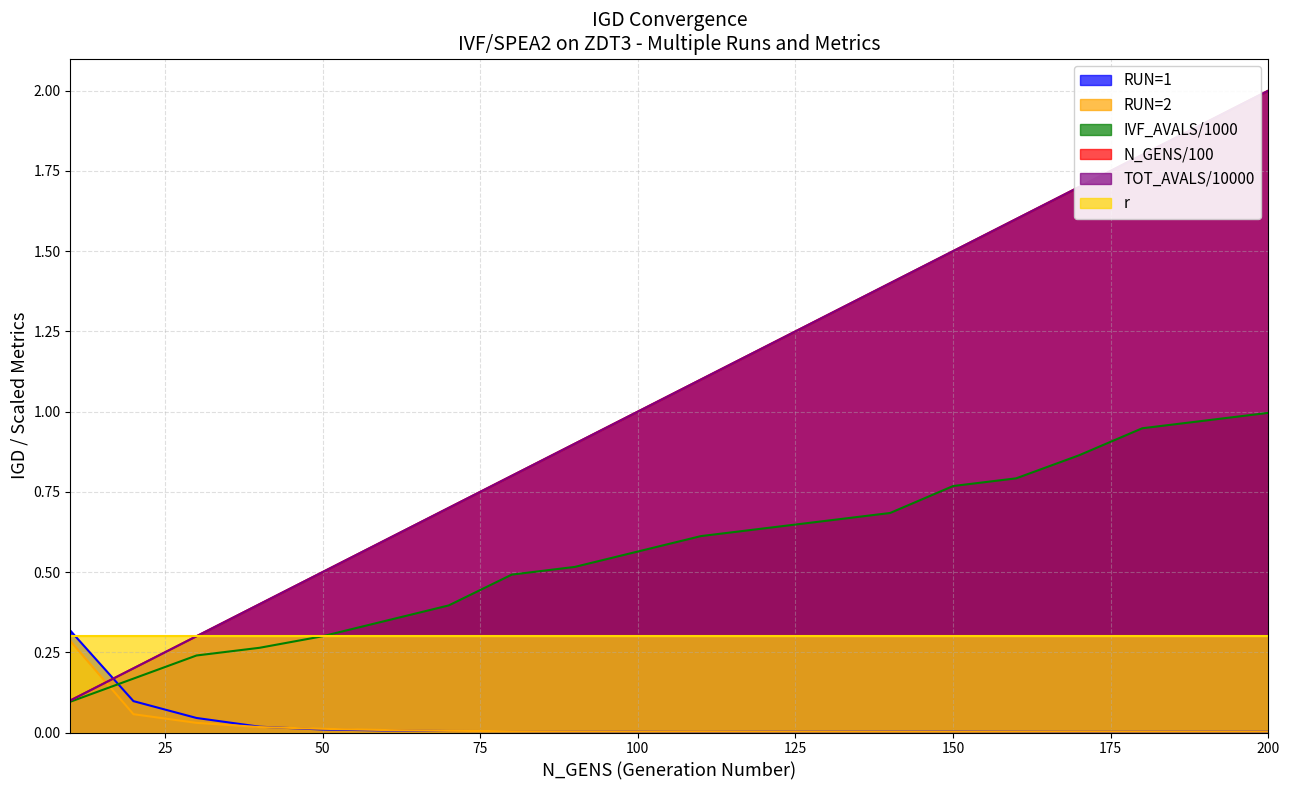

What is the difference between the maximum and minimum values in the RUN=1 series?

0.3